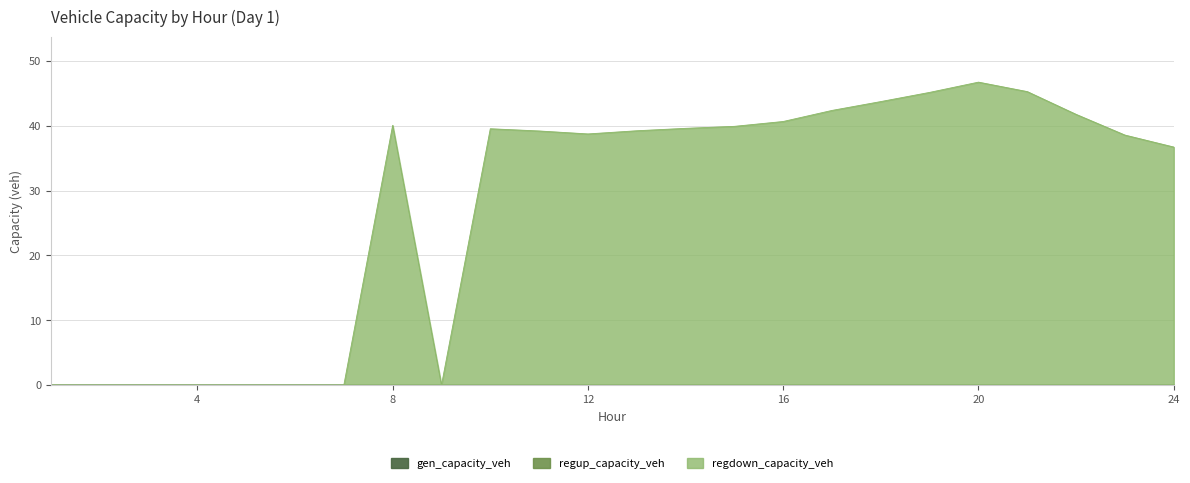

How many lines are shown in the chart?

3